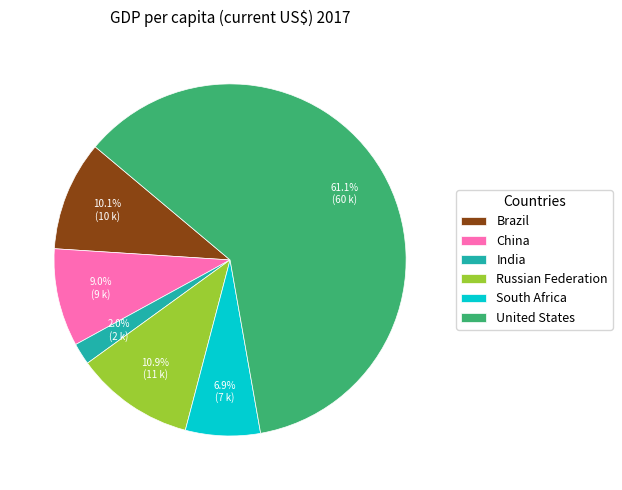

To the nearest percent, what is the difference between the China and United States slice percentages?

52%